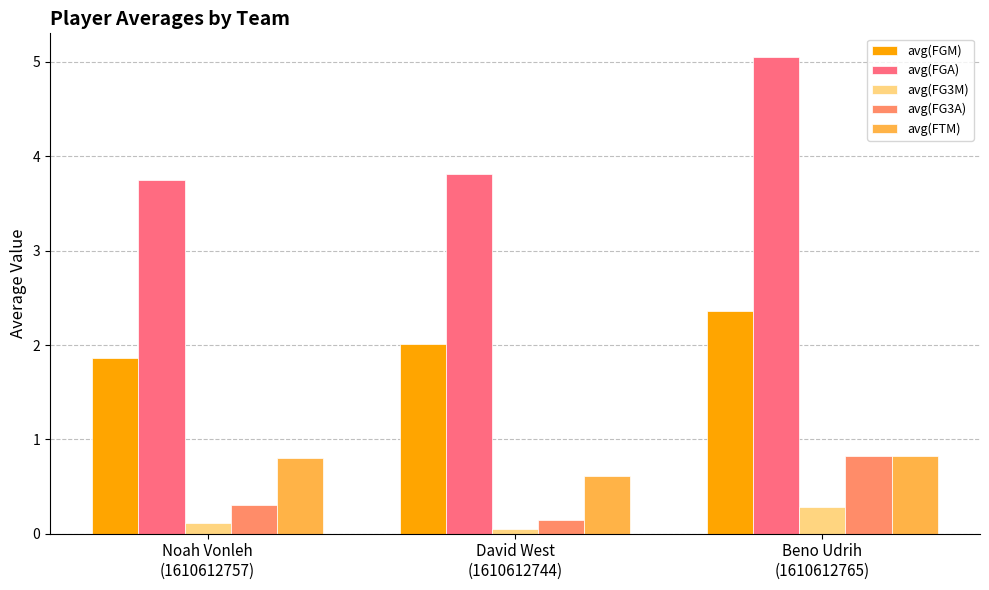

What is the difference between the avg(FGA) values at Beno Udrih
(1610612765) and David West
(1610612744)?

1.2